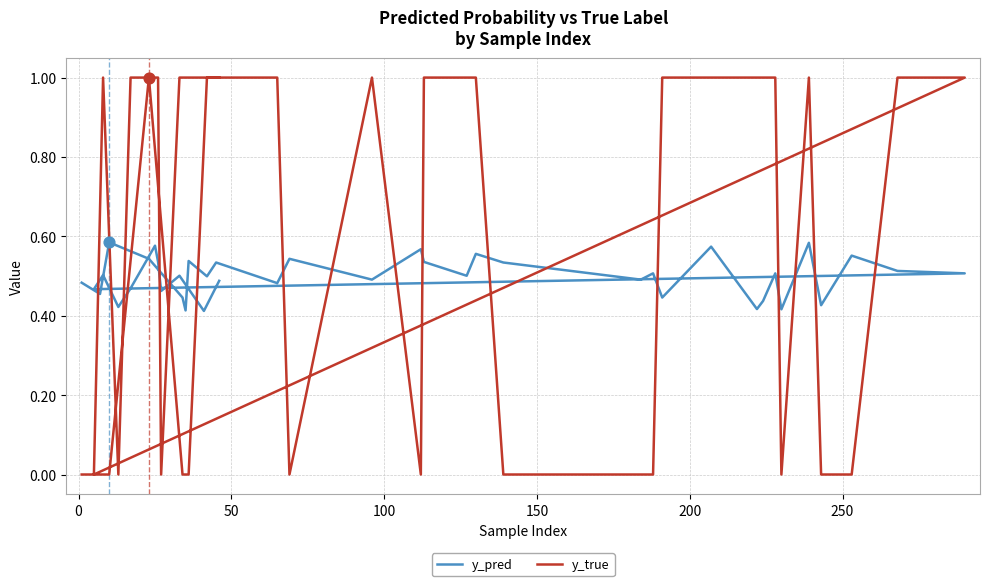

At how many categories does at least one series exceed 0?

40